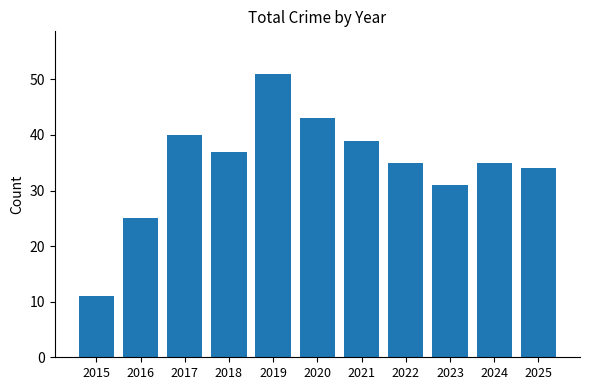

Between 2023 and 2016, which is larger?

2023